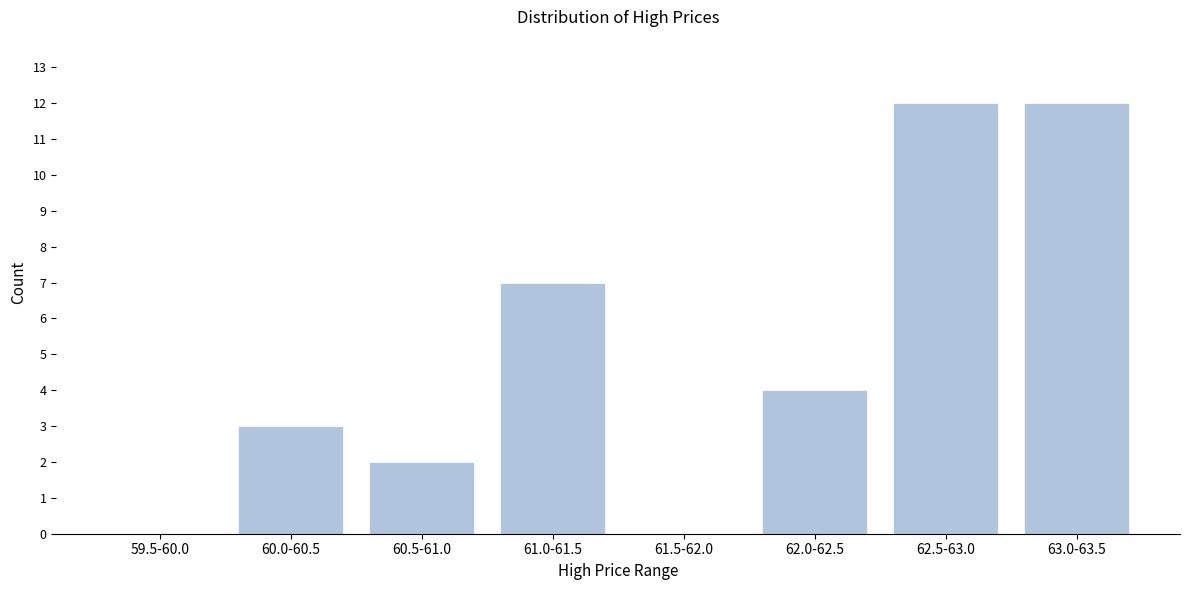

Reading left to right, what are all the values shown in this chart?

59.5-60.0=0	60.0-60.5=3	60.5-61.0=2	61.0-61.5=7	61.5-62.0=0	62.0-62.5=4	62.5-63.0=12	63.0-63.5=12